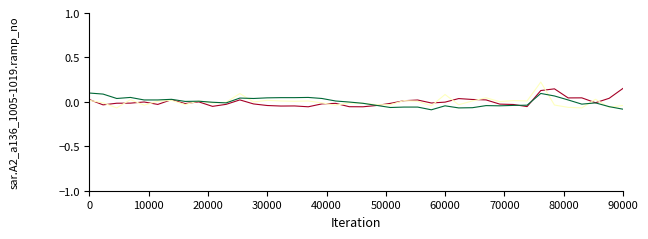

How many lines are shown in the chart?

3